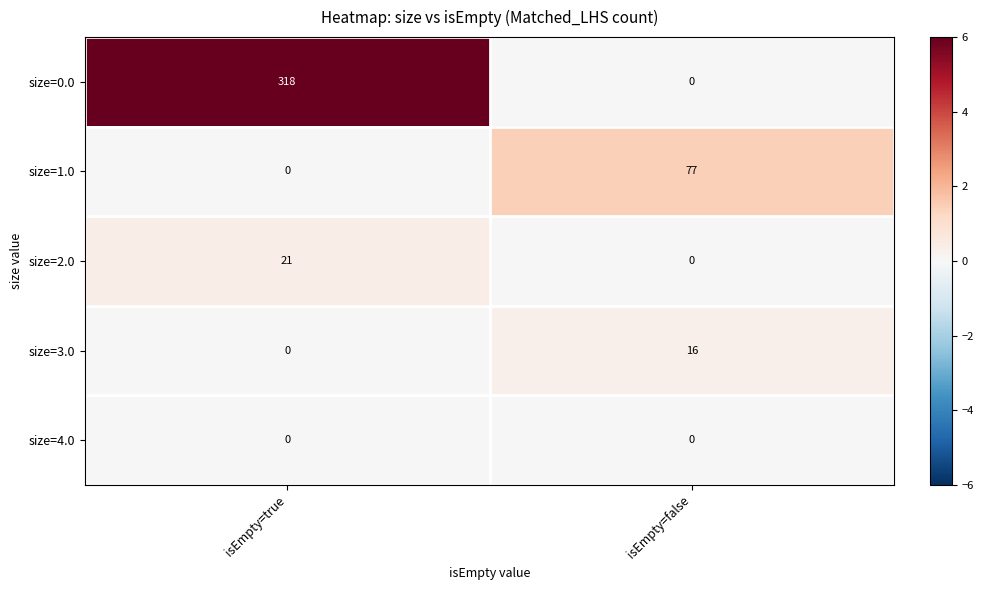

The size=0.0 series shows 318 at isEmpty=true. True or false?

True